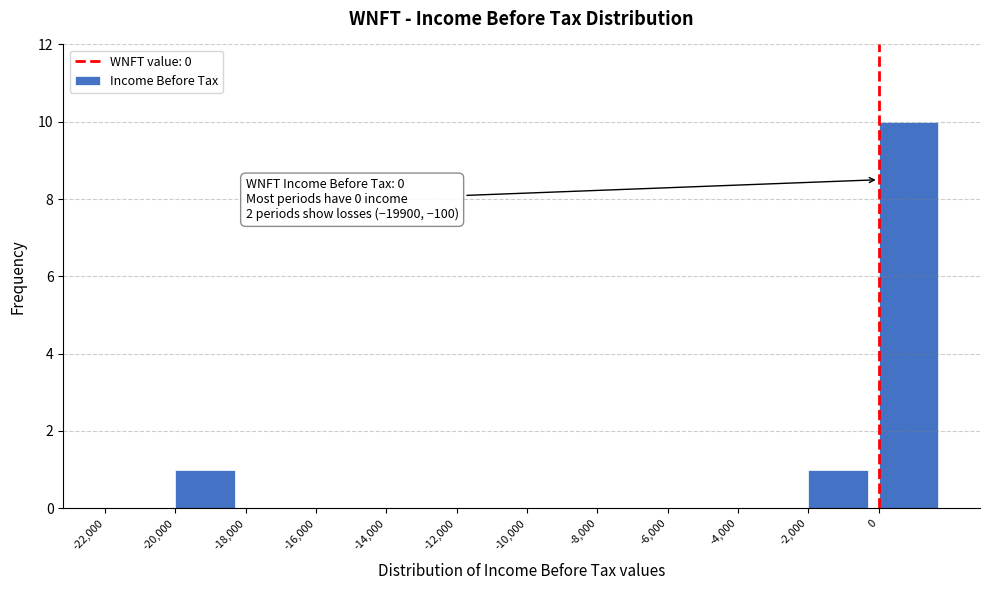

Which range on the x-axis has the tallest bar?

0 to 2000